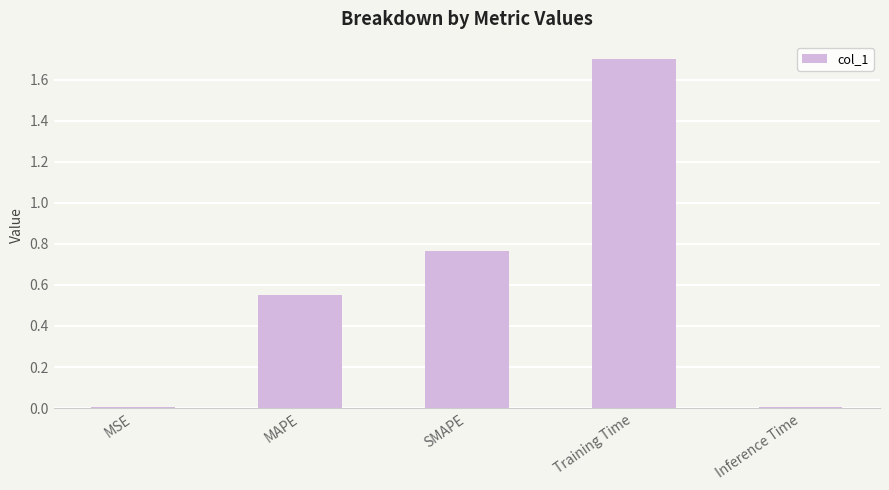

What is the approximate value at Training Time?

1.7